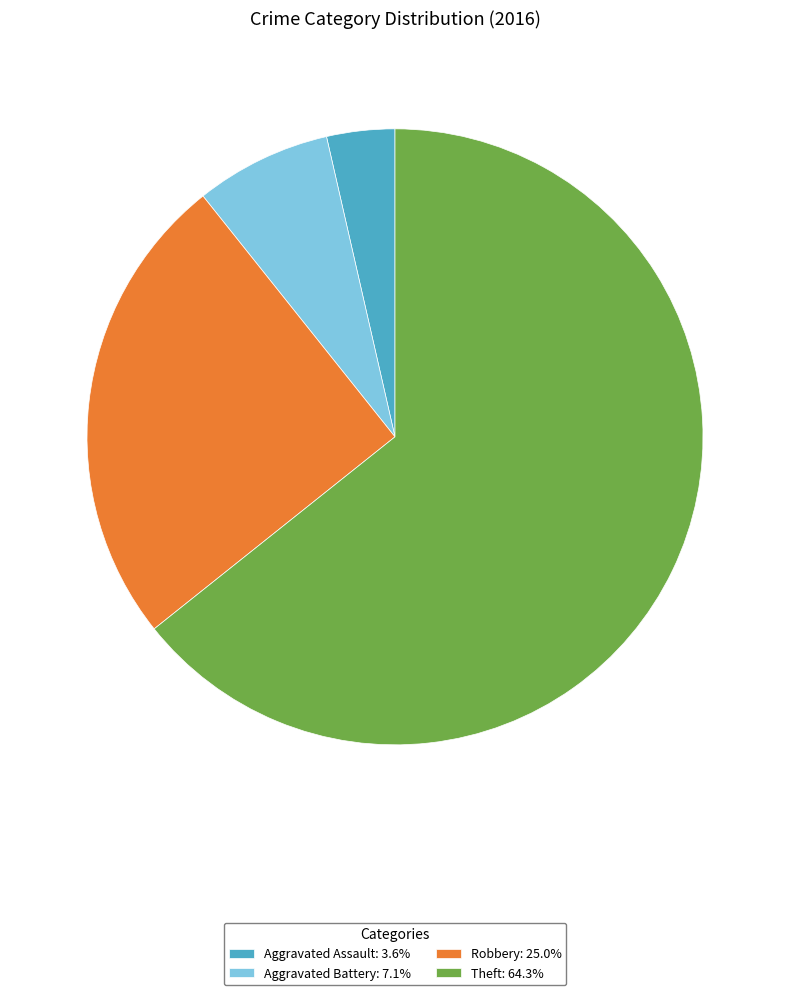

Is the sum of Robbery: 25.0% and Aggravated Battery: 7.1% greater than half?

No